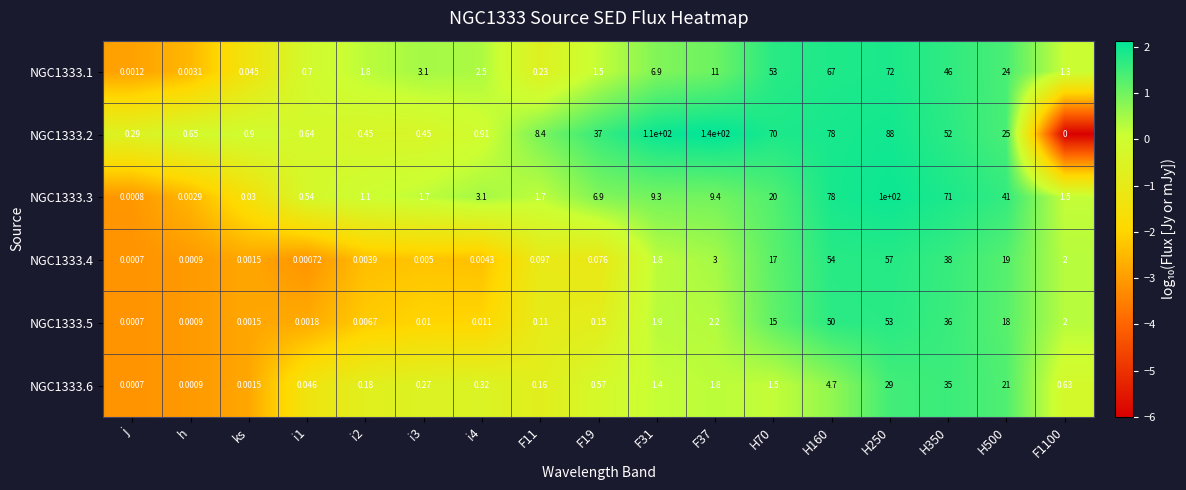

Is the value of NGC1333.1 at i4 greater than the value of NGC1333.3 at F19?

No